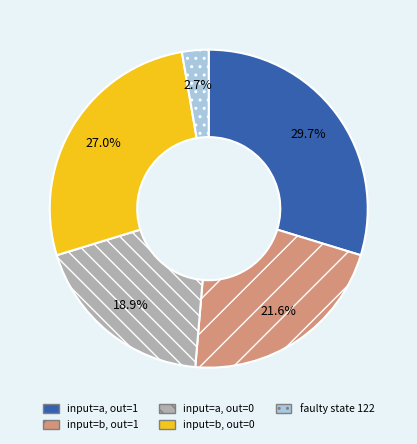

Does input=b, out=1 represent more than half of the total?

No